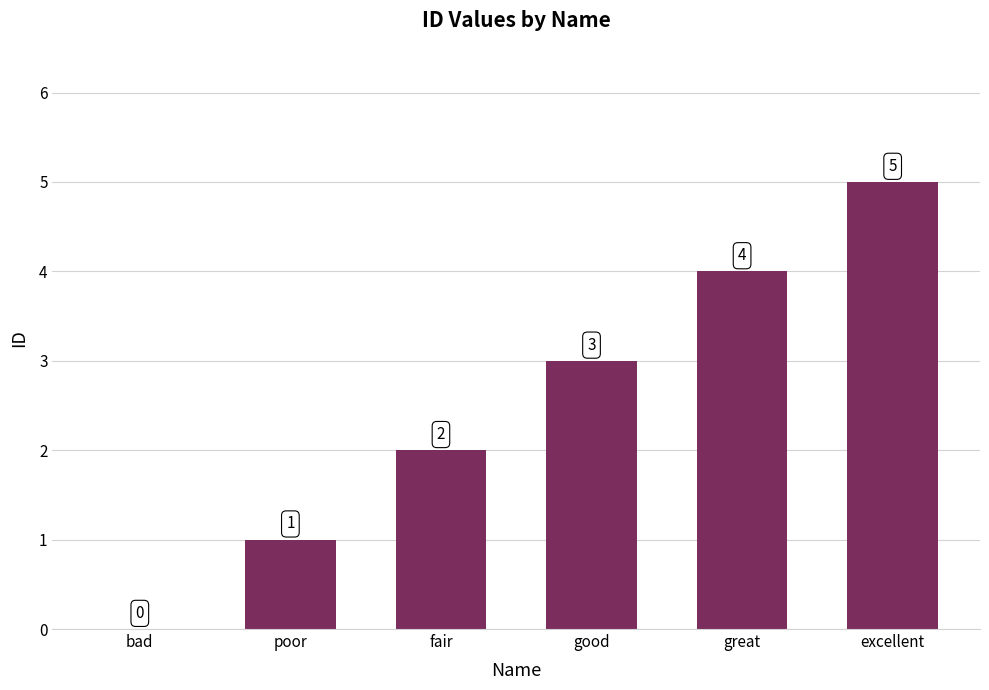

What is the sum of all values?

15